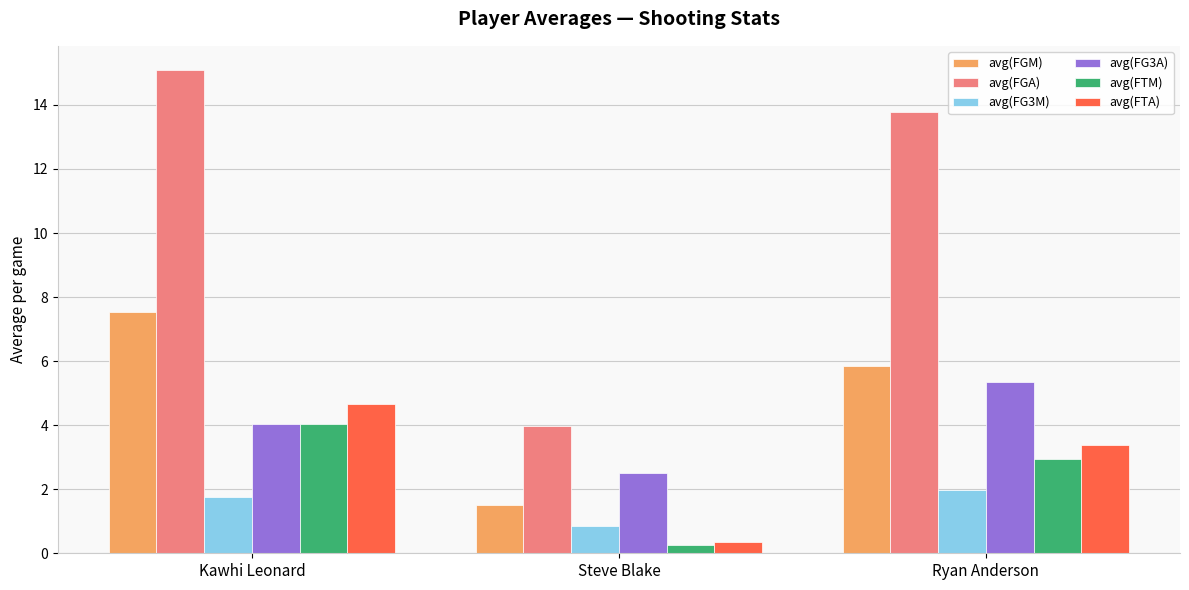

Which series changed the most between Steve Blake and Ryan Anderson?

avg(FGA)